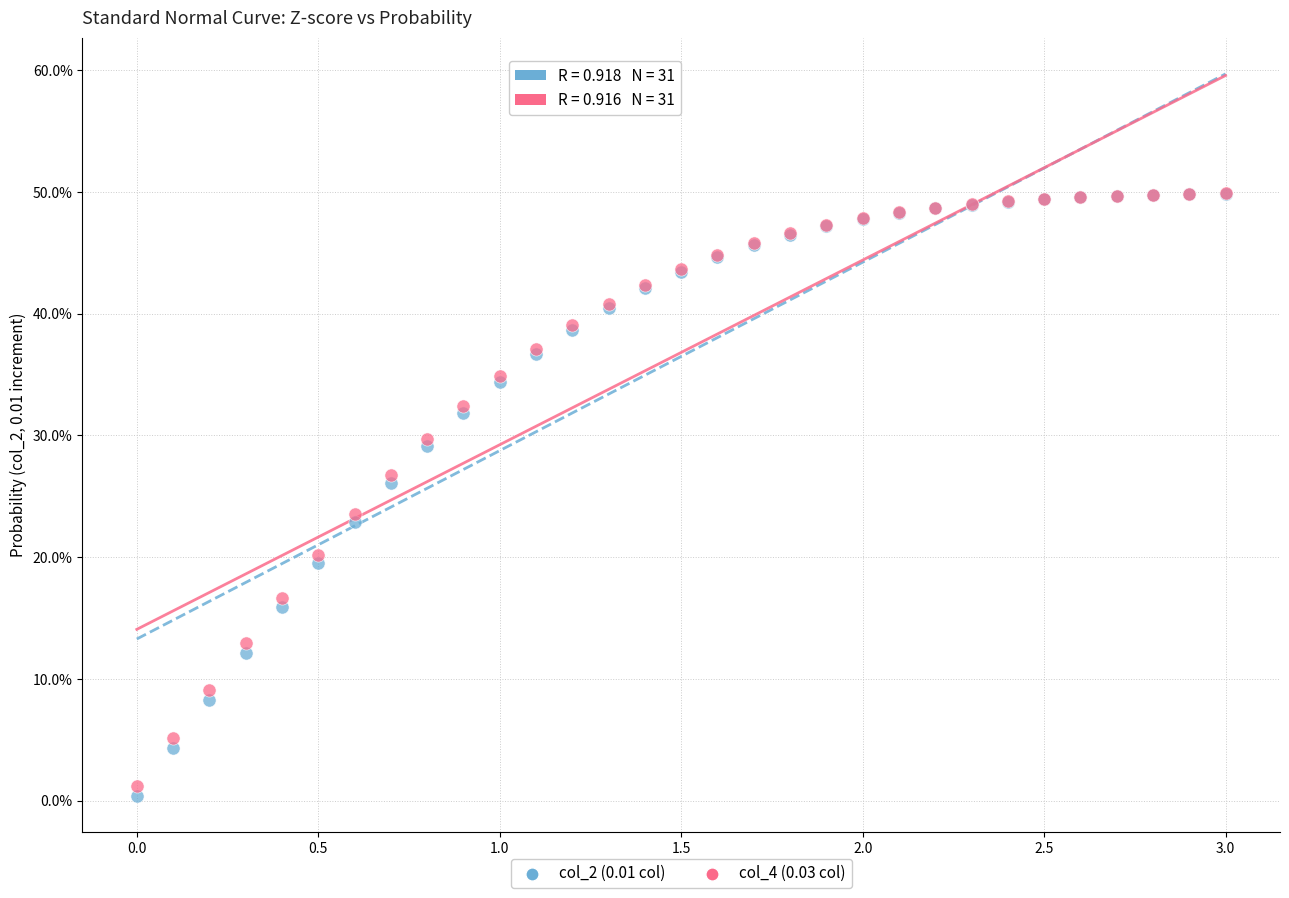

Which series contains the lowest Y value?

col_2 (0.01 col)